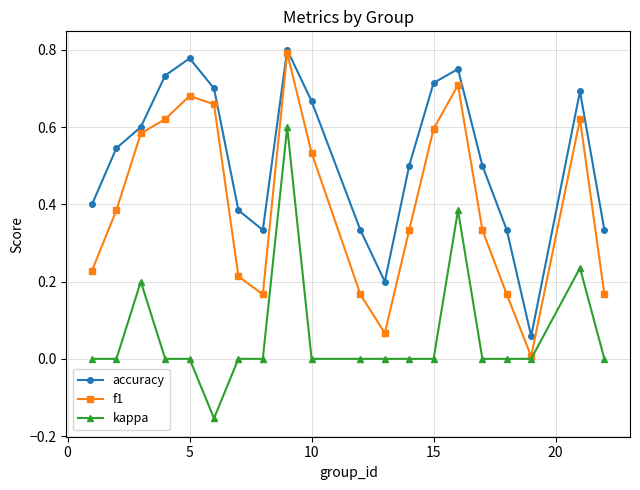

List the series in order of their overall mean, highest first.

accuracy, f1, kappa